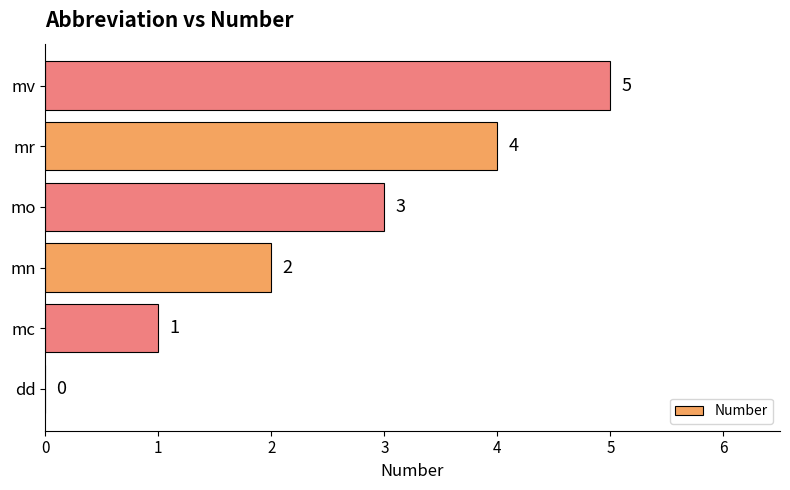

Are the bars grouped side by side (vs. stacked)?

No